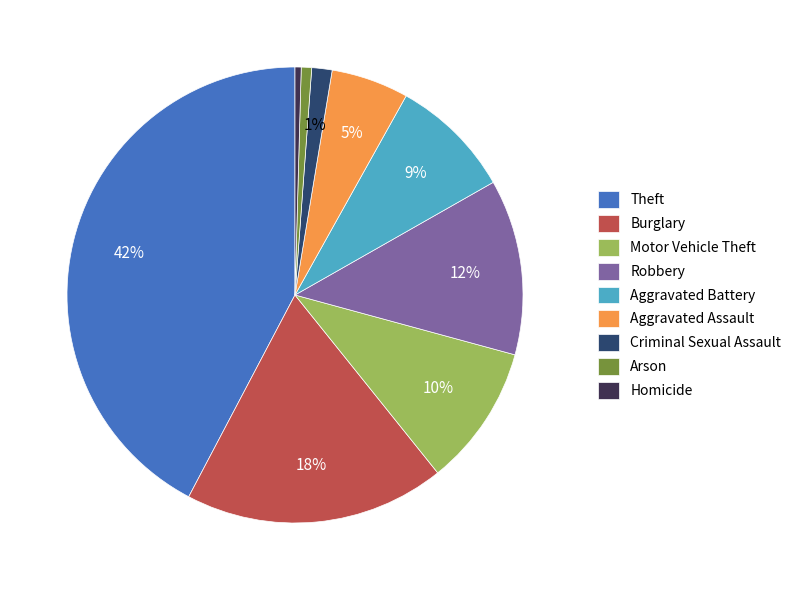

How many slices are in this pie chart?

9